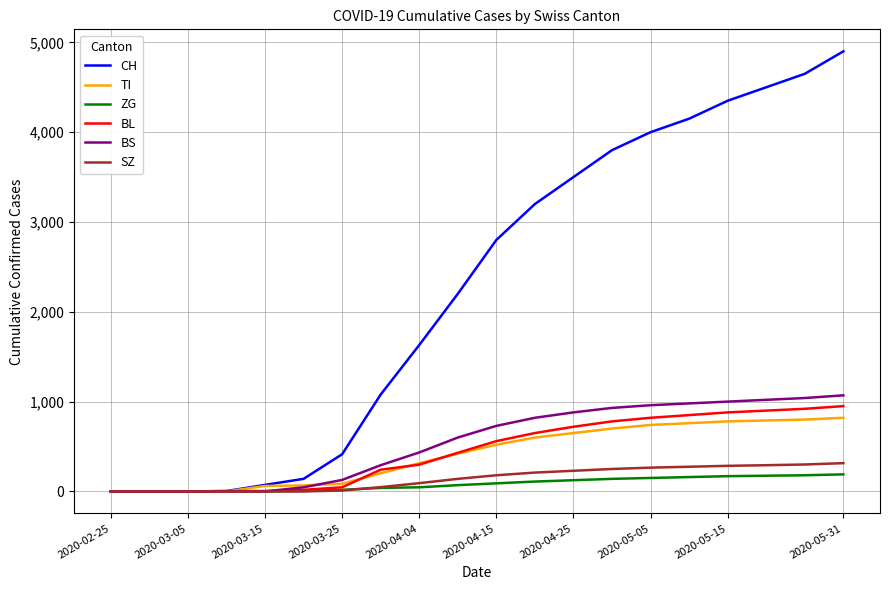

Which series has the largest total across all categories?

CH